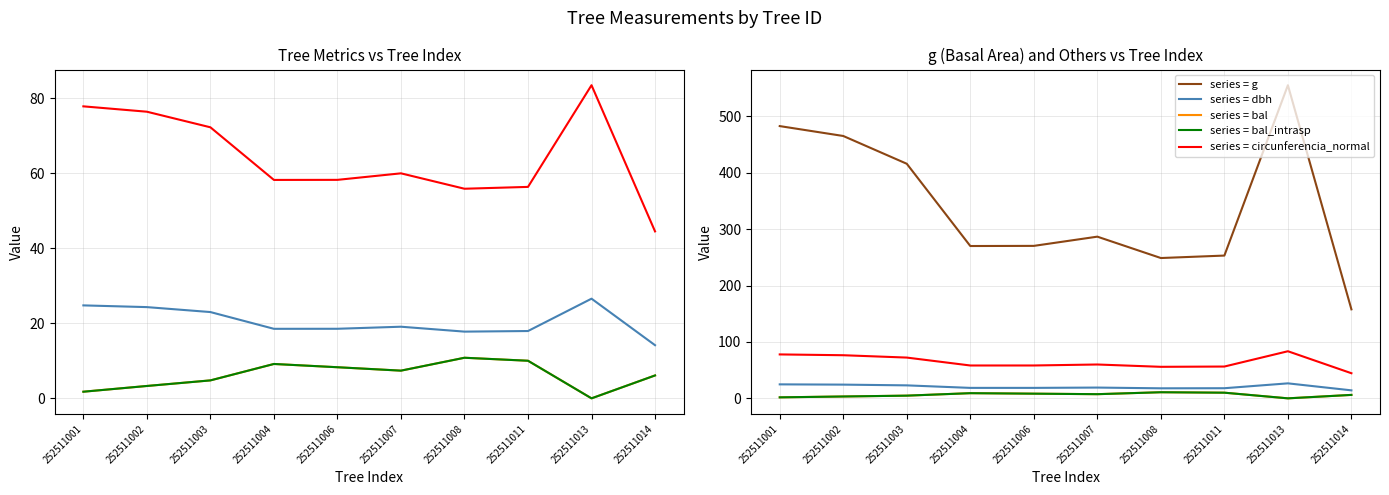

At which label does circunferencia_normal first exceed 60?

252511001